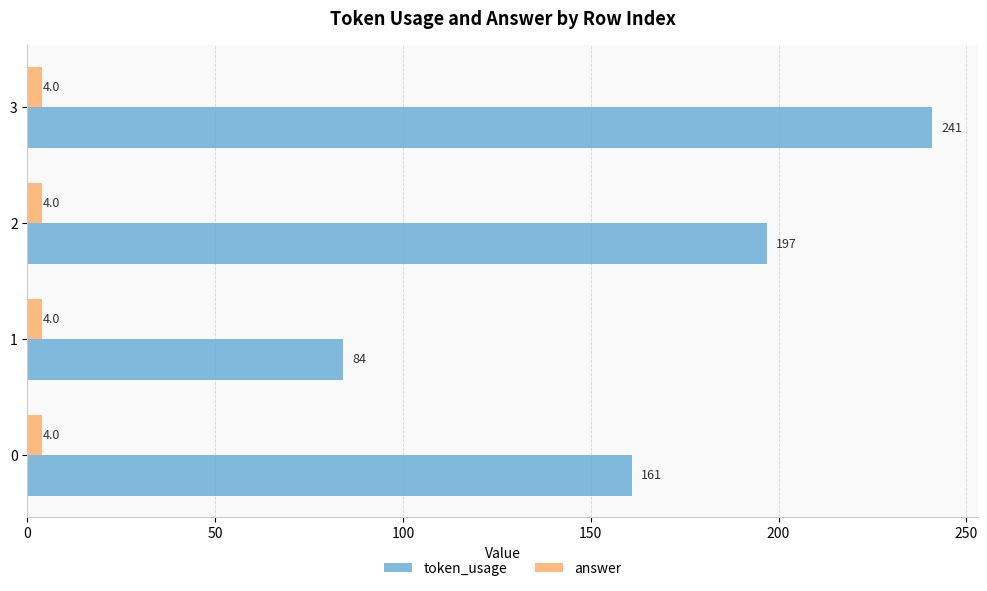

Which series has the widest spread of values?

token_usage